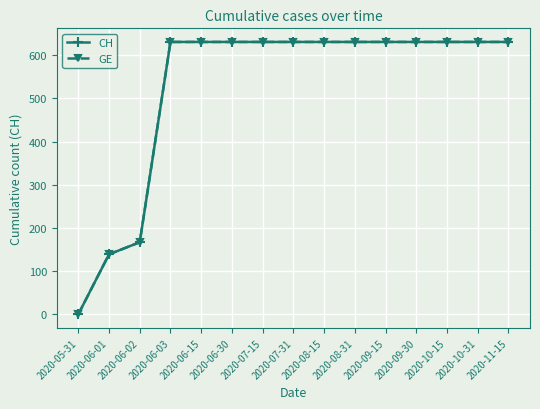

At which category is the sum across all series the highest?

2020-06-03